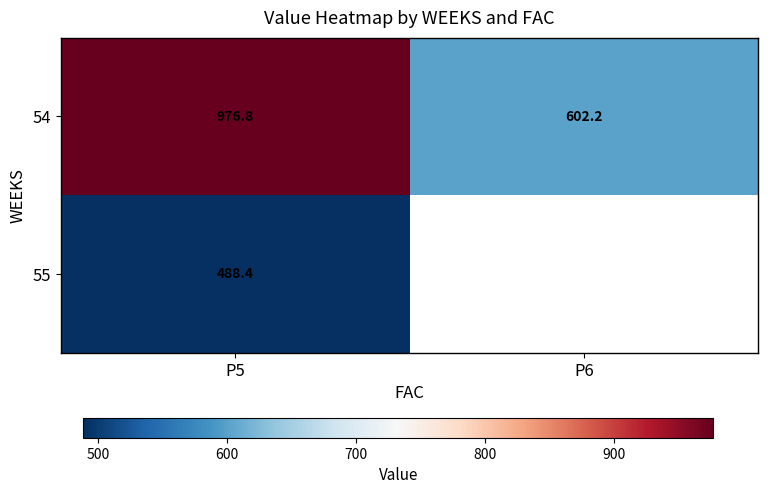

At which label does 54 first exceed 976?

P5